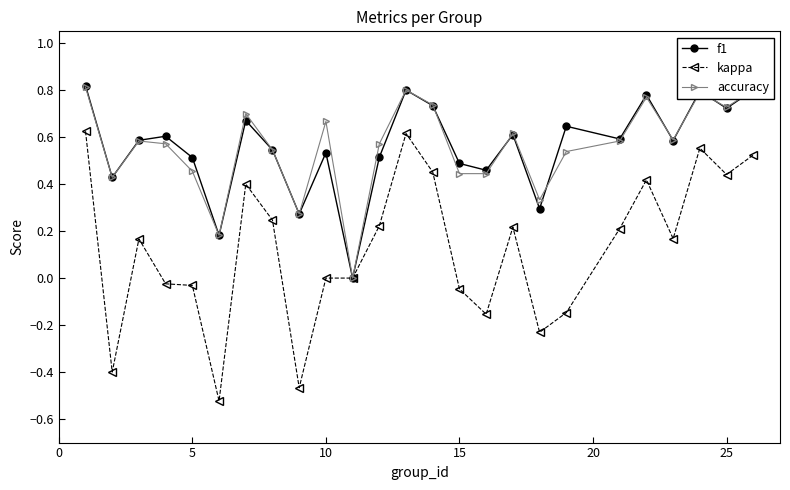

Count the accuracy values in the range 0 to 1.

25